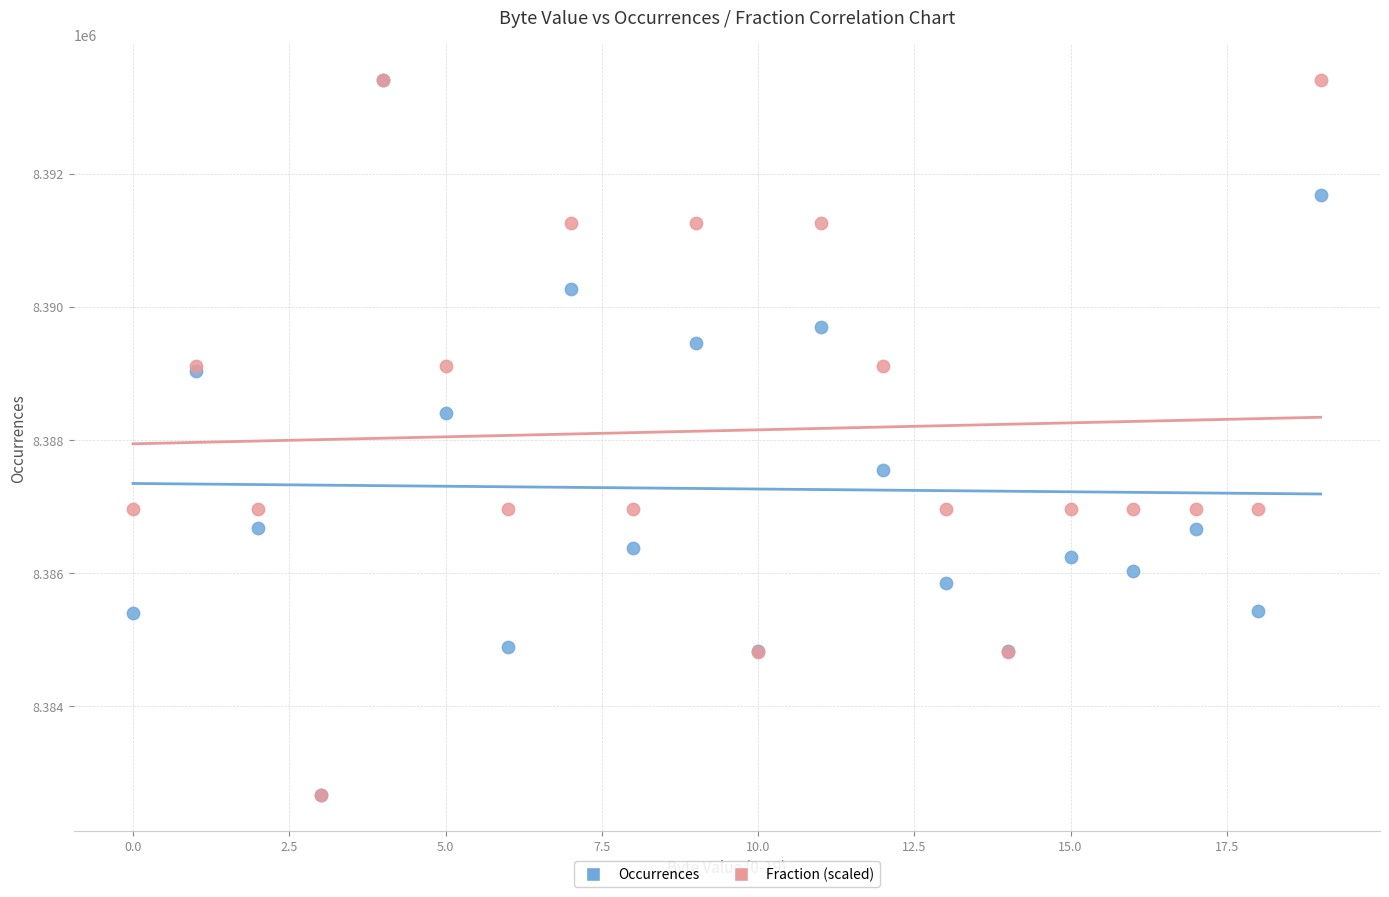

In the Occurrences series, what Y value is closest to 8388035?

8388406.0